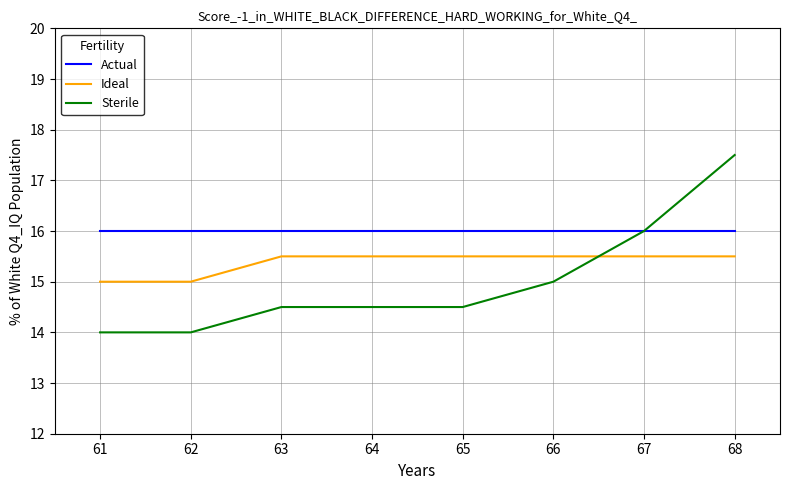

At which category does the chart reach its peak across all series?

68